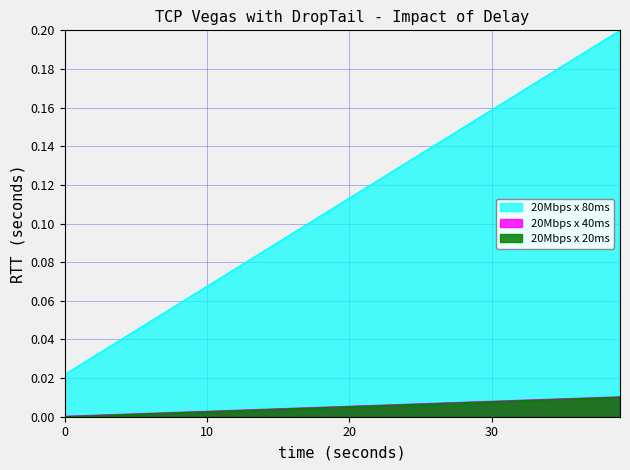

The value of col_0 at 22 is 0.0. True or false?

False